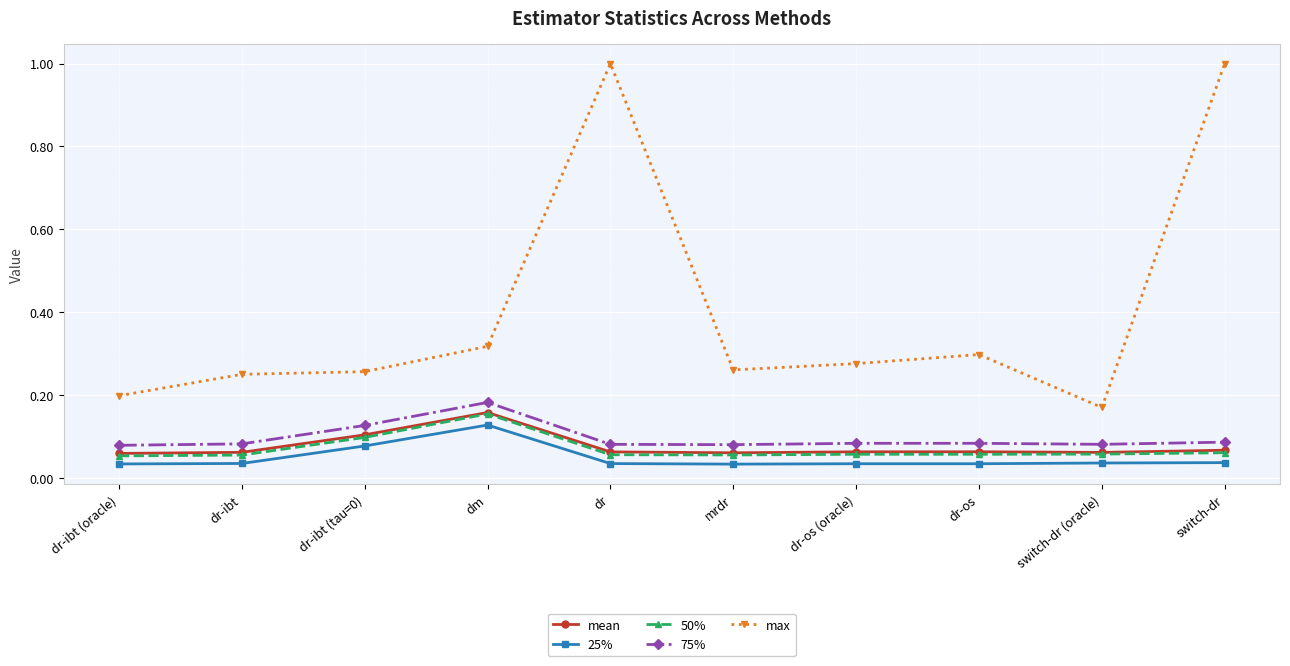

Count the max values in the range 0 to 1.

10